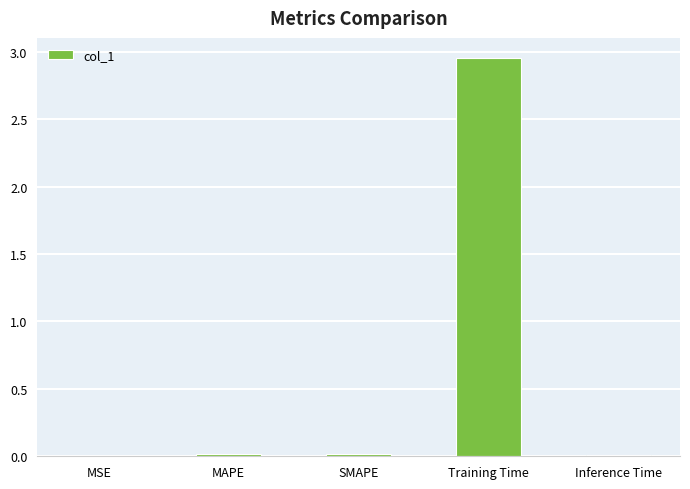

The chart shows a value of 0.0 at Inference Time. True or false?

True